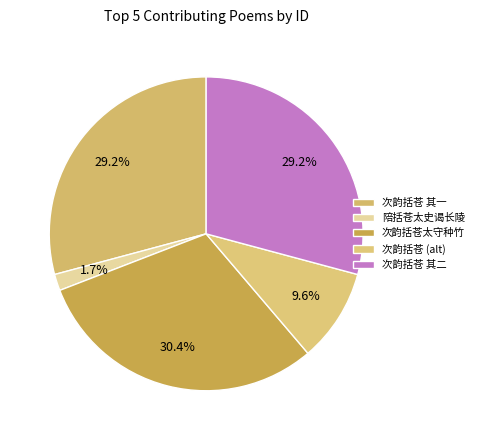

How many segments does this pie chart have?

5